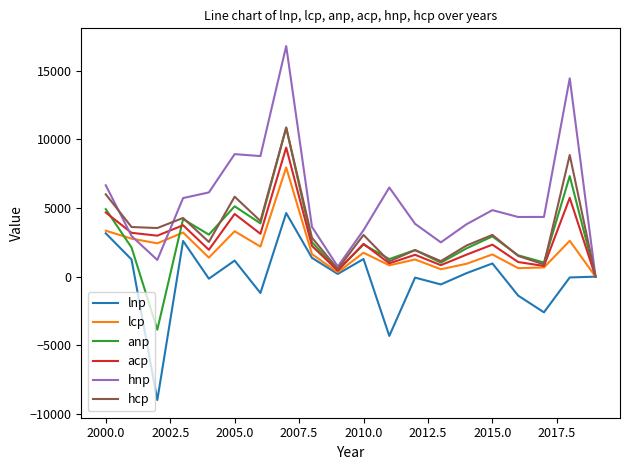

What is the minimum value shown in the chart?

-8977.1